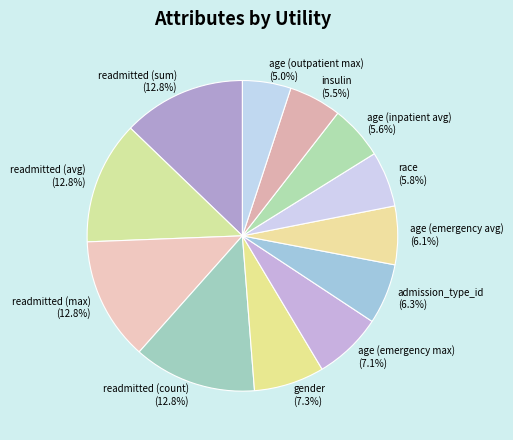

What portion of the pie excludes gender?

92.7%